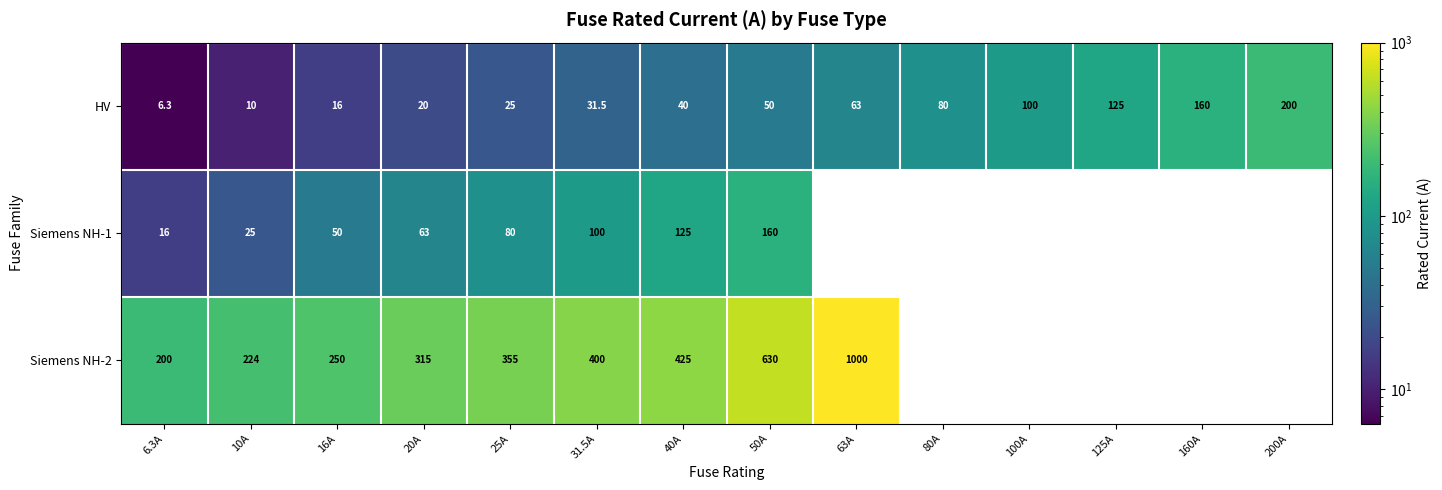

Count the number of data series in this chart.

3